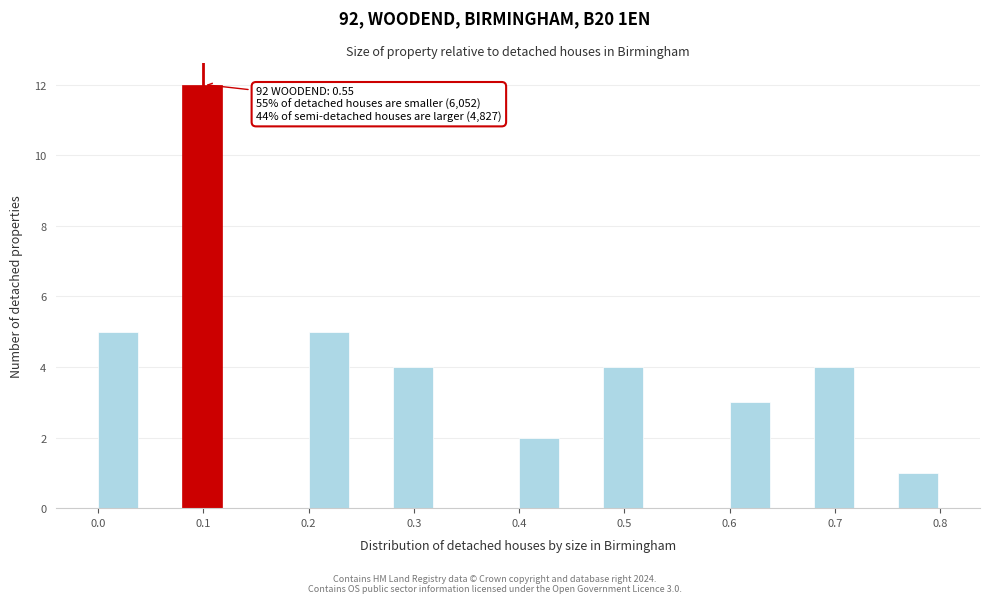

Which range on the x-axis has the tallest bar?

0.08 to 0.12